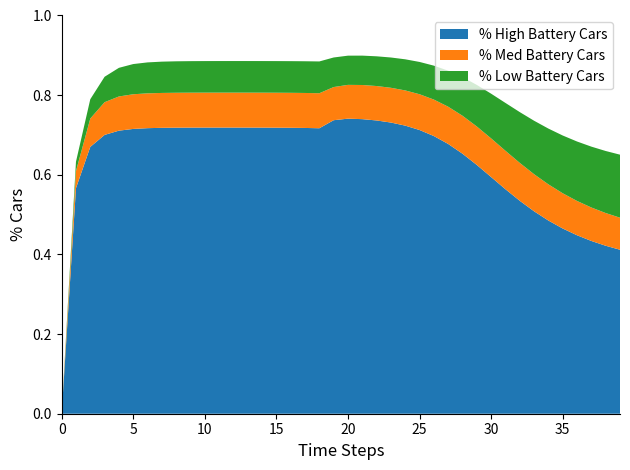

The % High Battery Cars series shows 0.0 at 0. True or false?

True